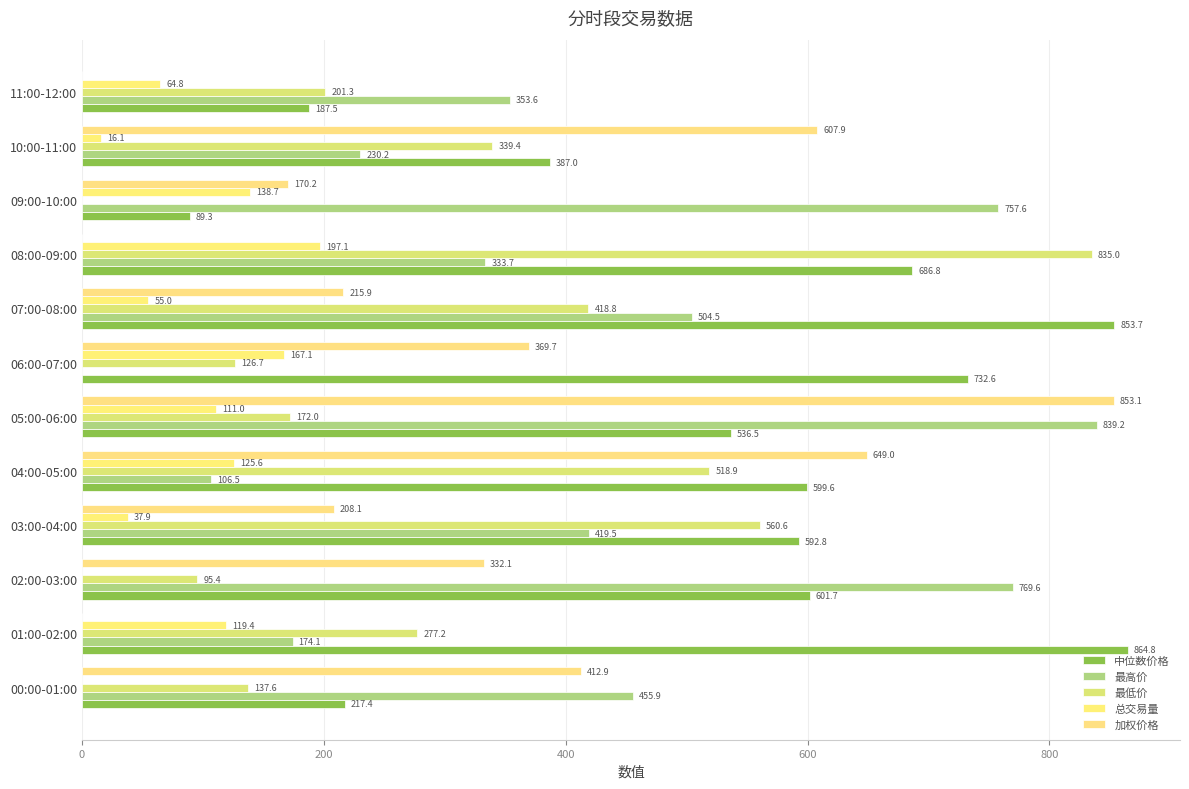

List the series in order of their peak value, lowest first.

总交易量, 最低价, 最高价, 加权价格, 中位数价格